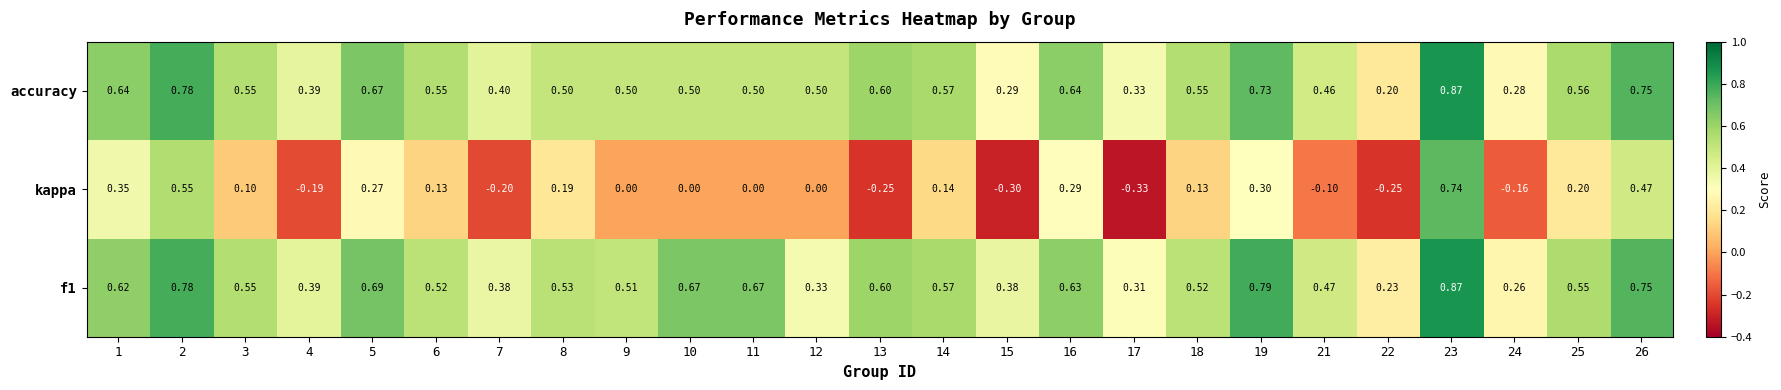

Is the value of accuracy at 24 greater than the value of kappa at 13?

Yes